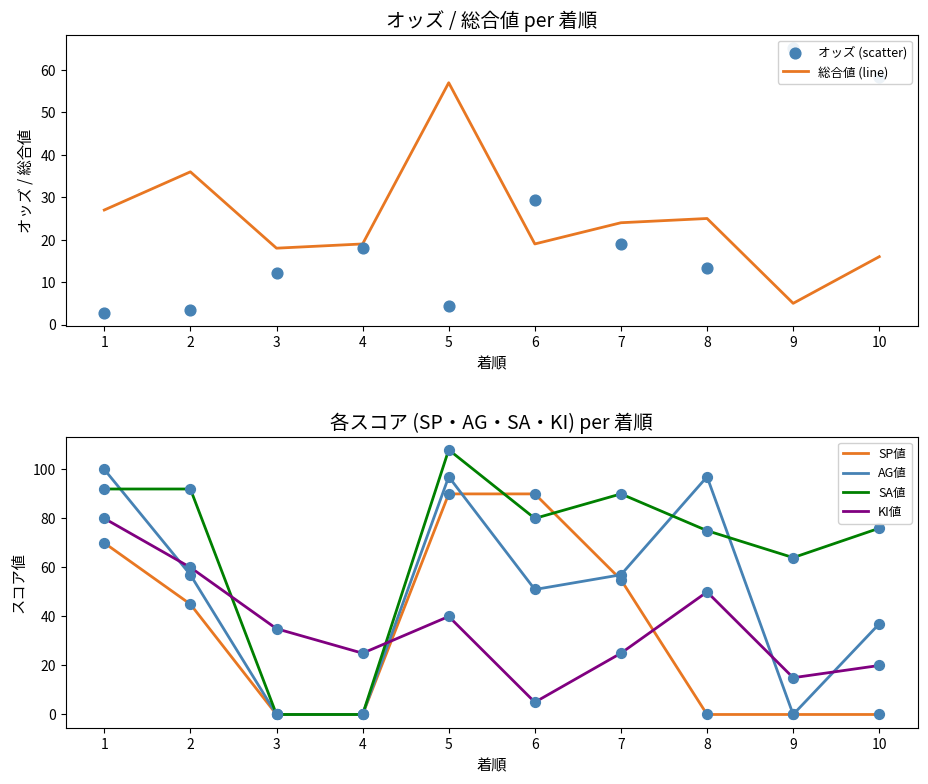

What are all the series names shown in the legend?

総合値 (line), オッズ (scatter), SP値, AG値, SA値, KI値